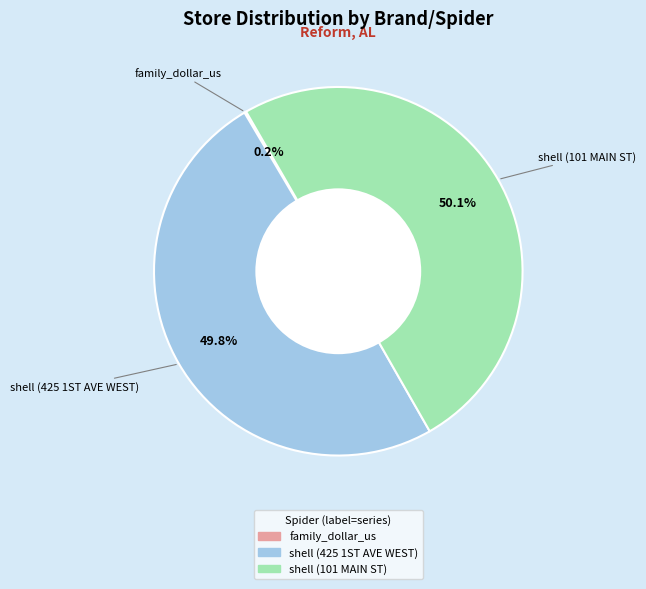

Which slice is the smallest?

family_dollar_us